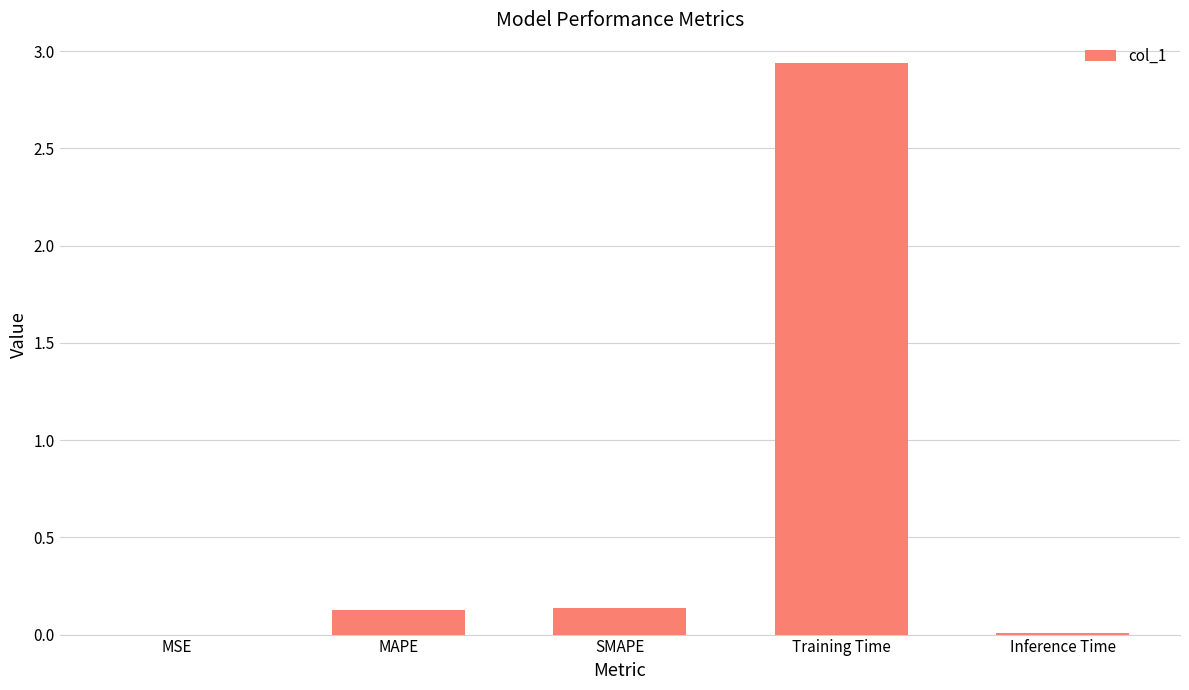

Which label corresponds to the largest value in the chart?

Training Time